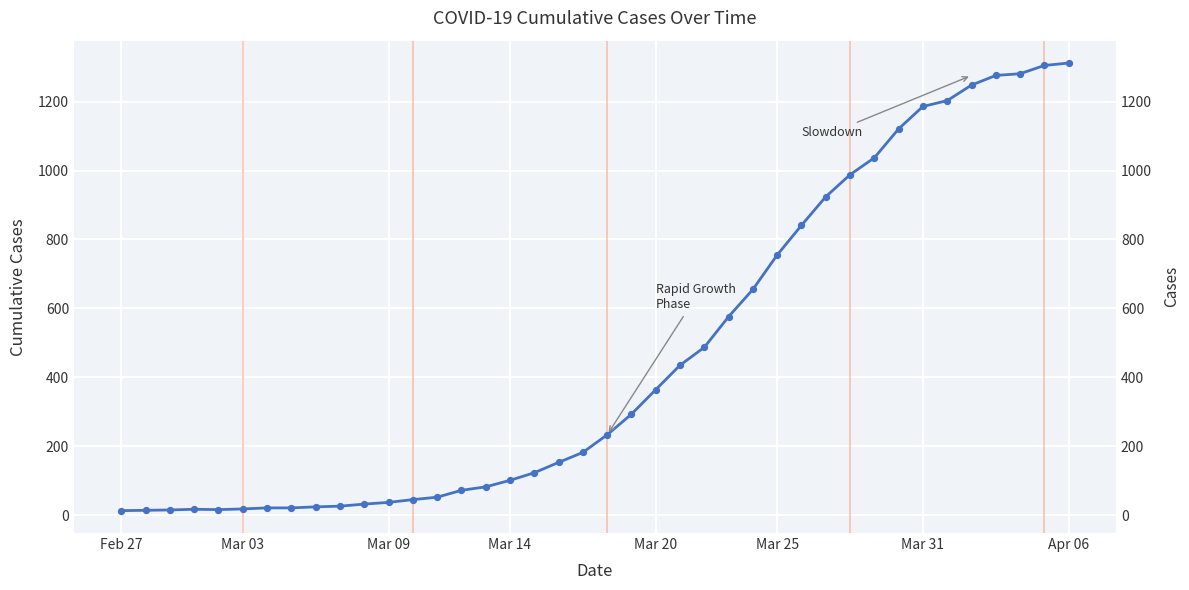

What is the change in value from 24 to 37?

+794